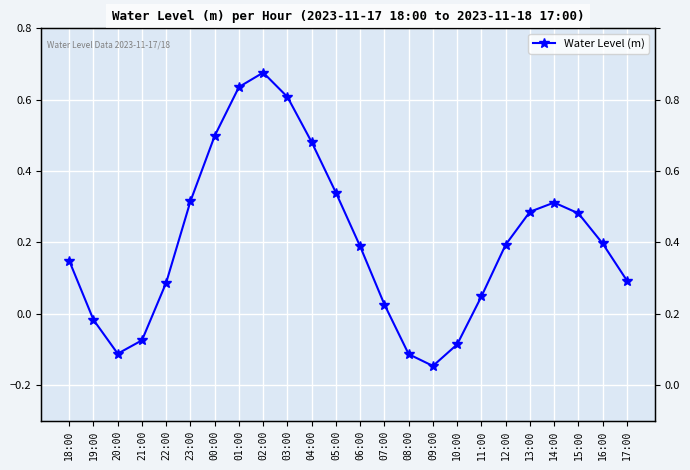

The chart shows a value of 0.6 at 03:00. True or false?

True